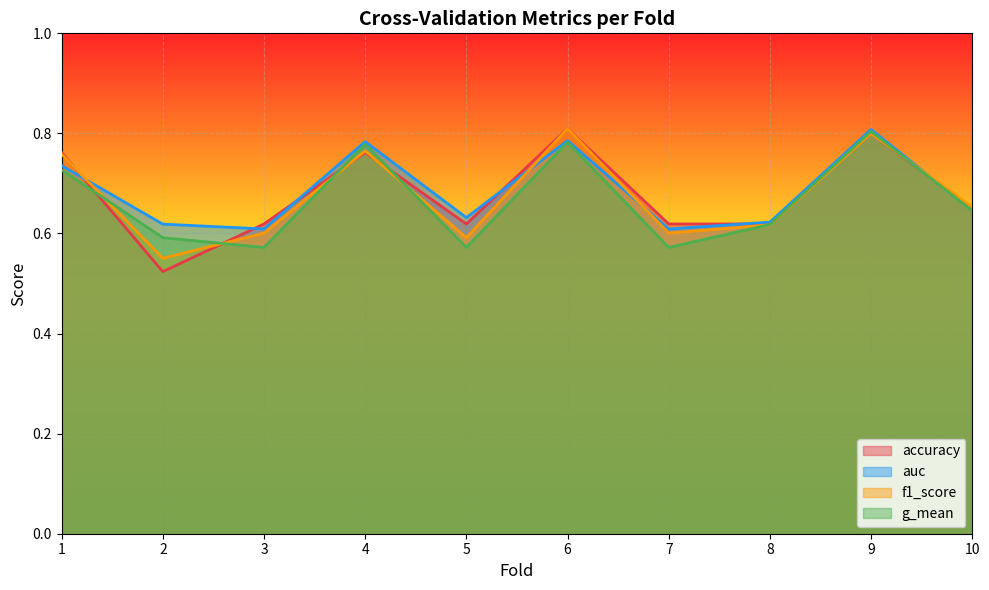

Which category has the highest value across all series?

6